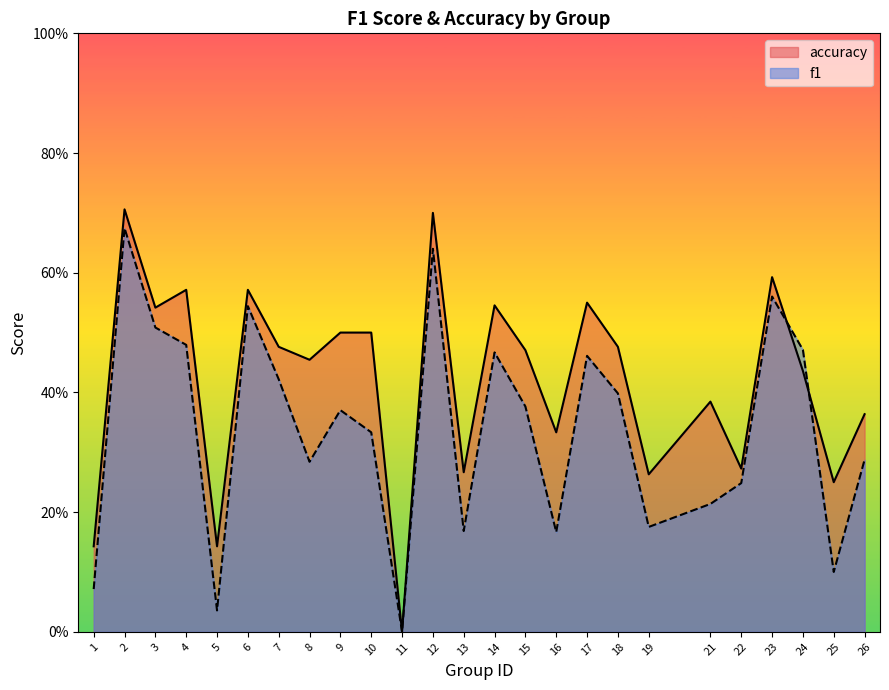

Between 16 and 15, which is larger?

15